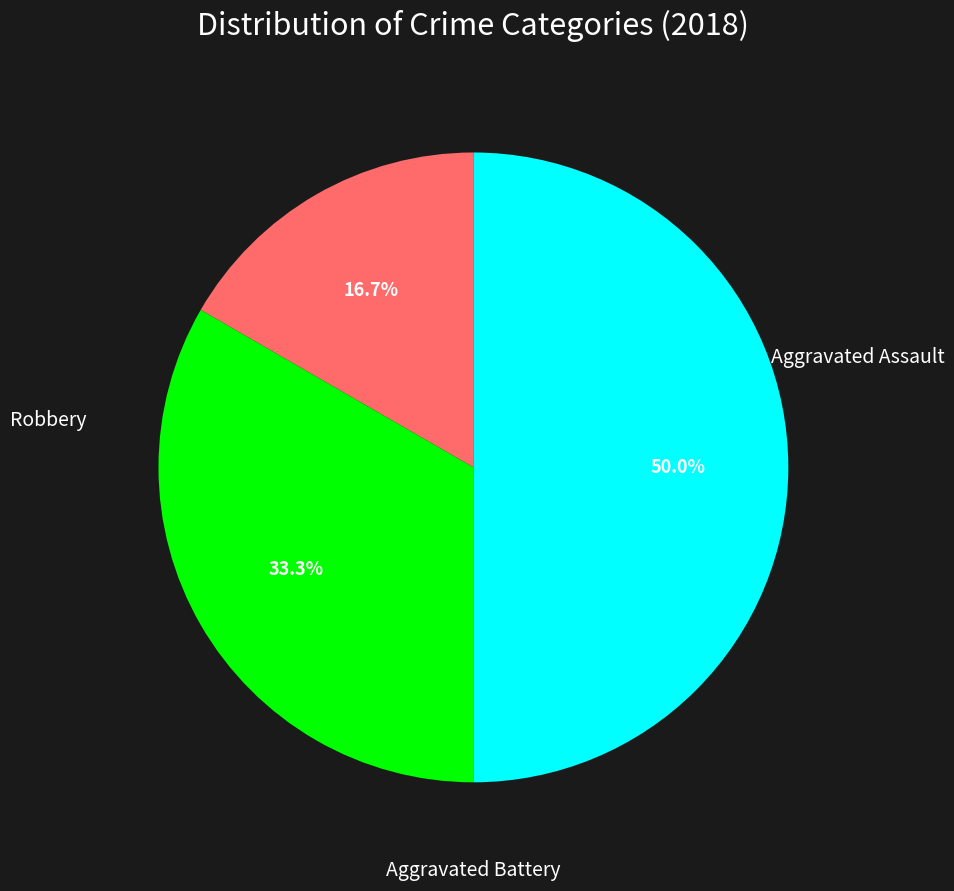

How many slices are in this pie chart?

3